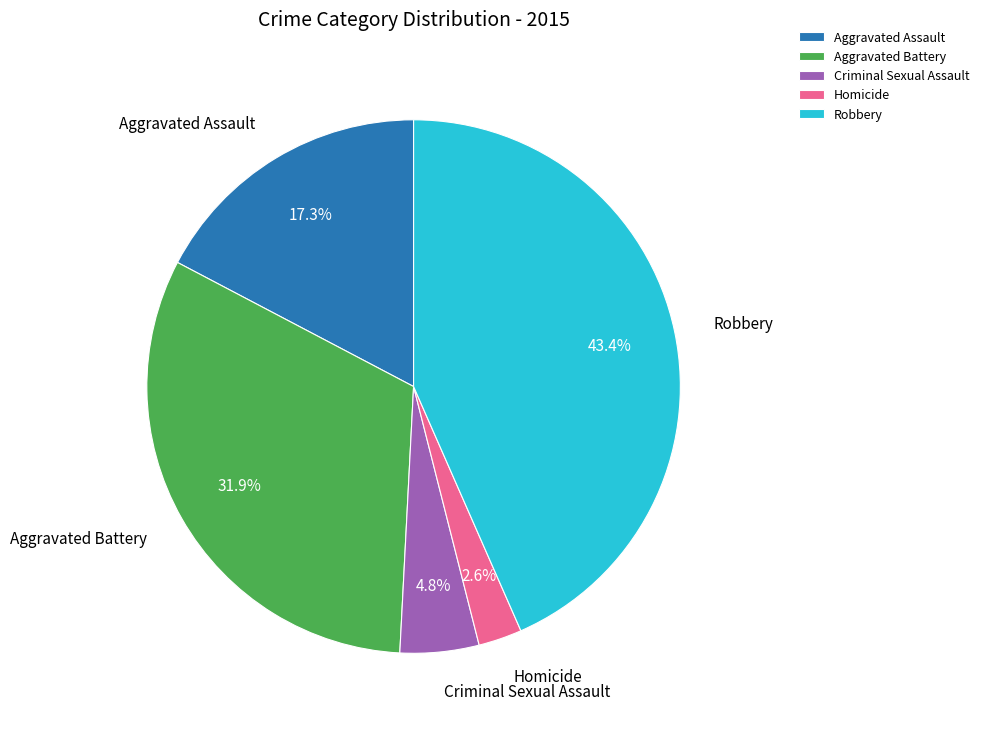

True or false: Aggravated Battery accounts for 42% of the total.

False